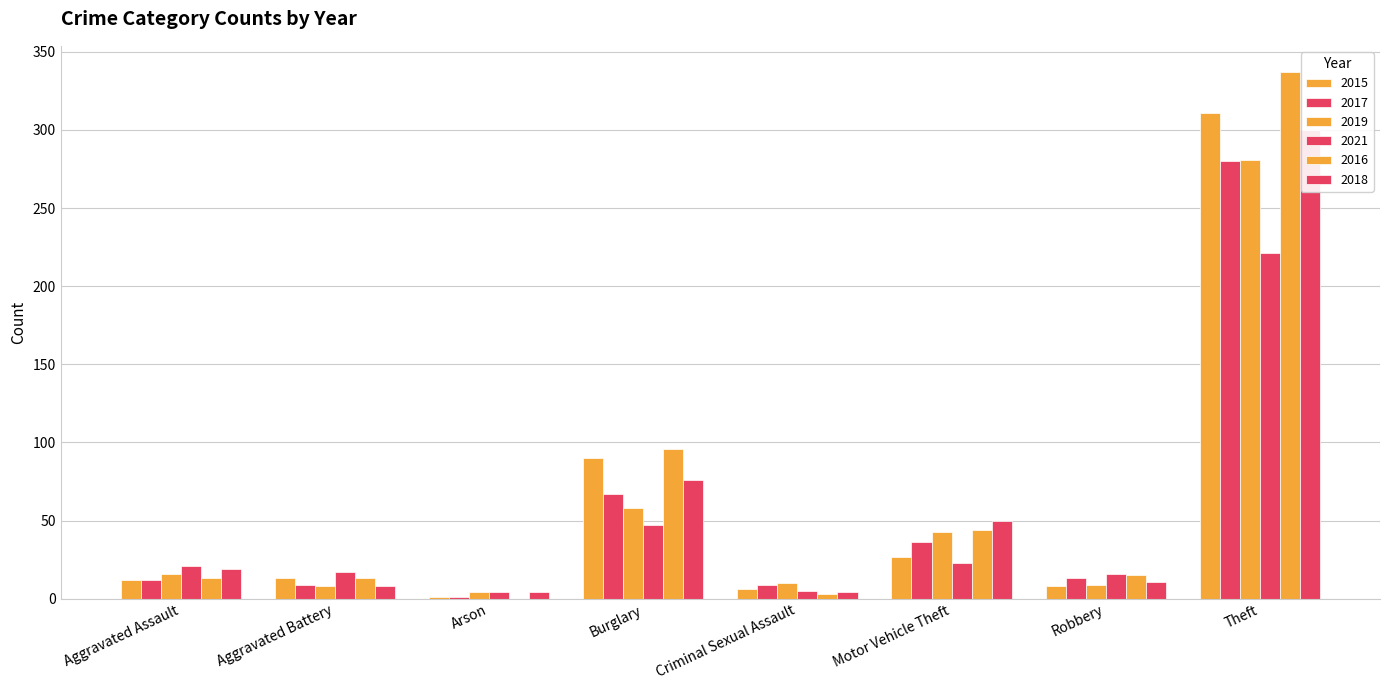

What is the difference between the 2016 values at Theft and Aggravated Assault?

324